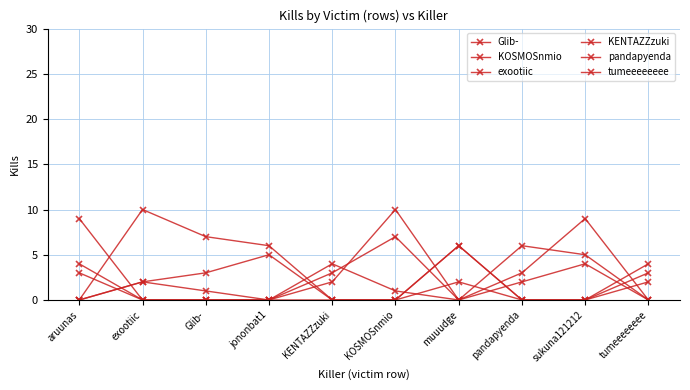

Count the number of categories in the chart.

10